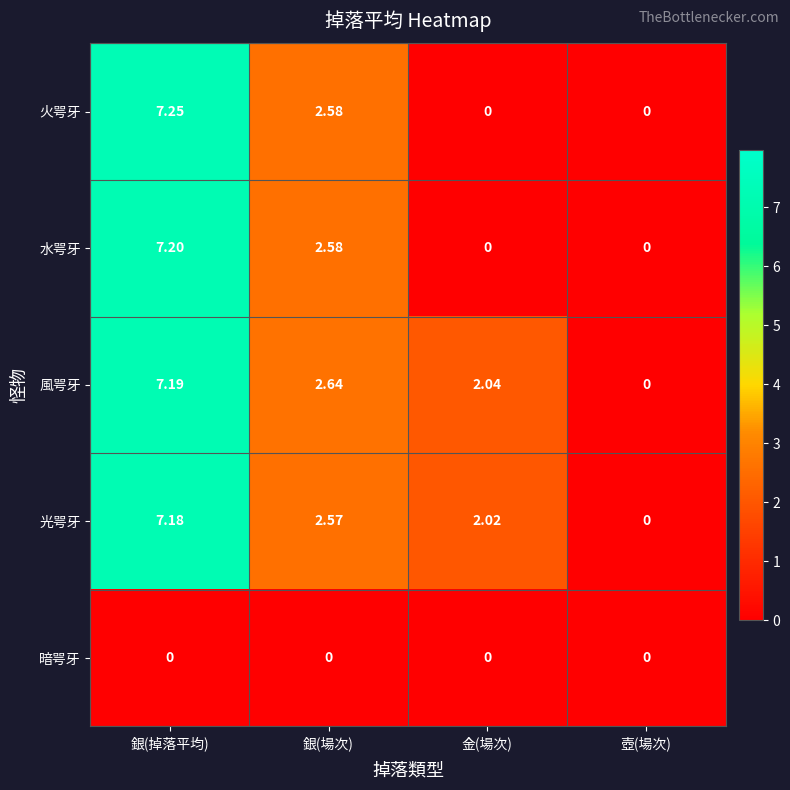

What is the total value across all series at 銀(場次)?

10.4